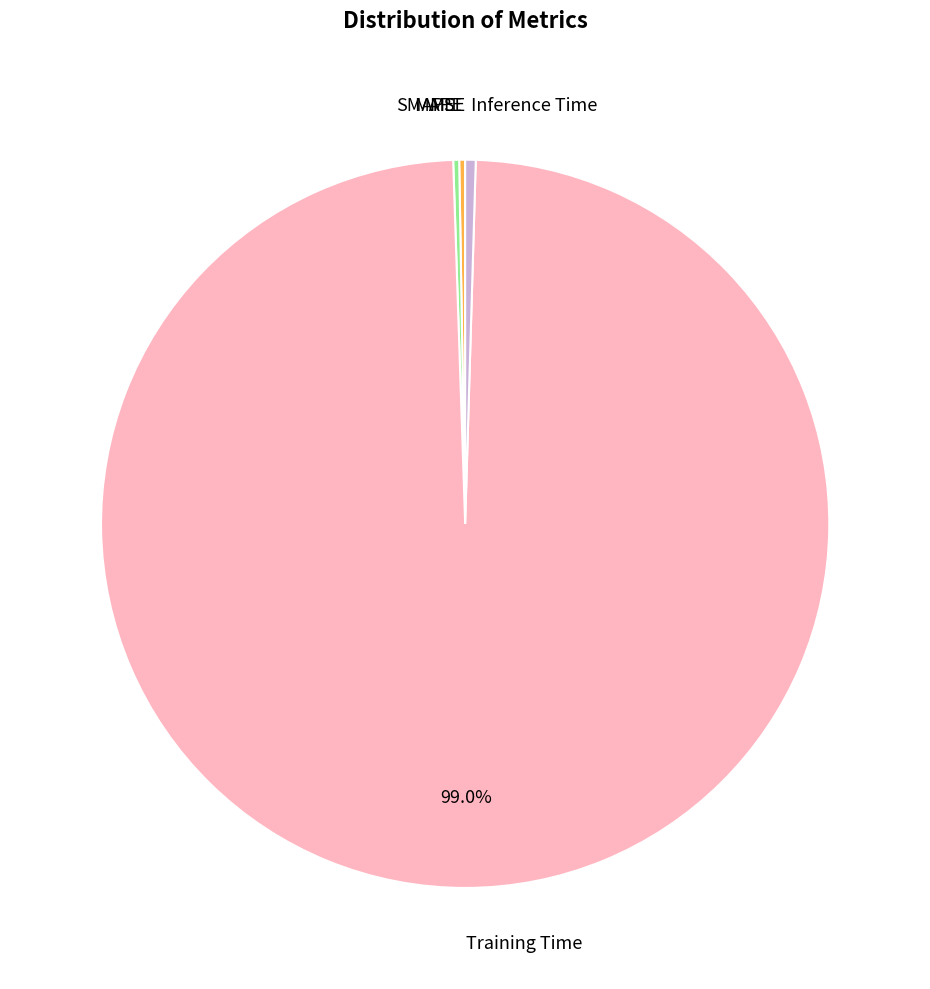

What percentage is the Training Time slice, to the nearest percent?

99%